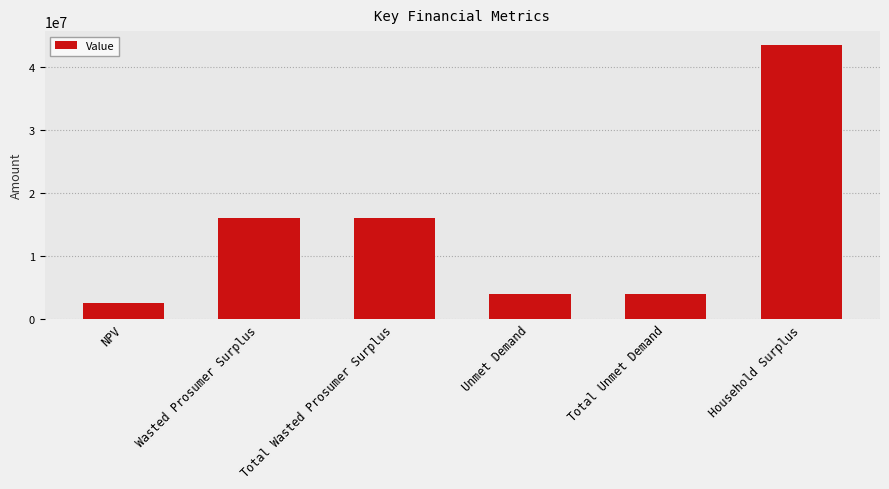

What is the label of the 6th bar from the left?

Household Surplus